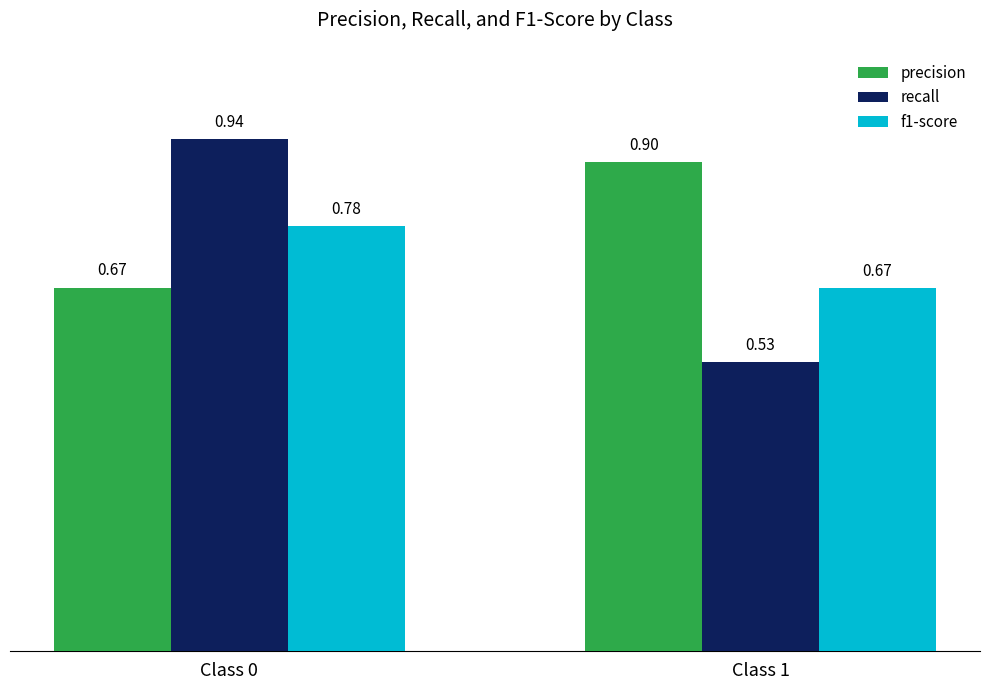

What is the difference between the recall values at Class 0 and Class 1?

0.4